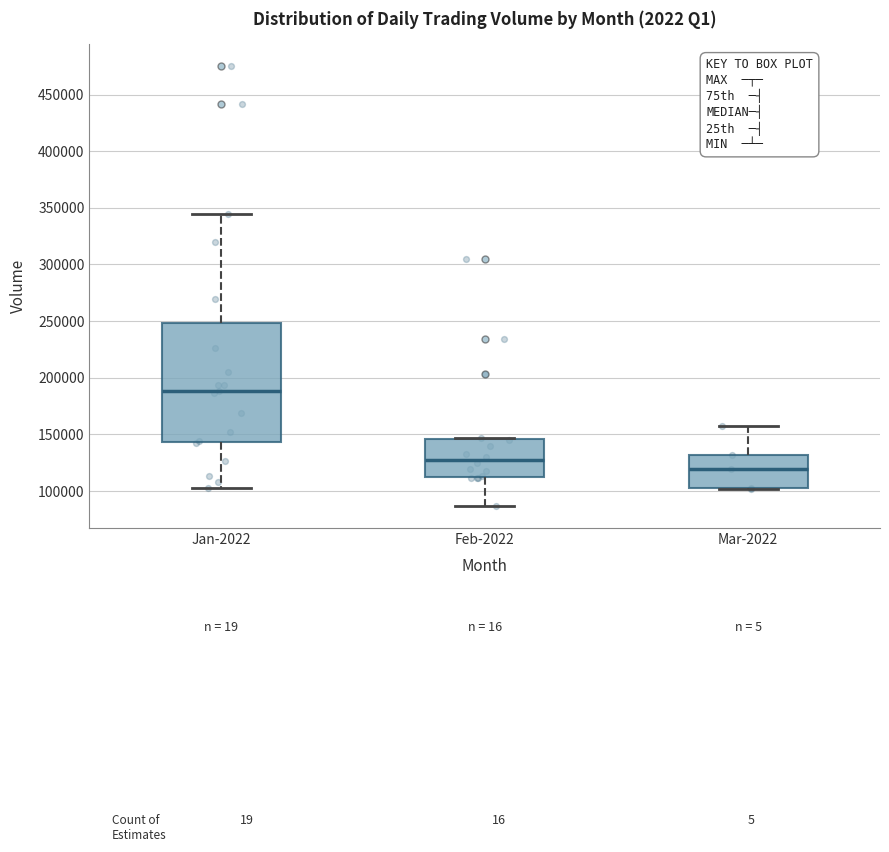

Comparing the boxes themselves (not the whiskers), which one is the tallest?

Jan-2022